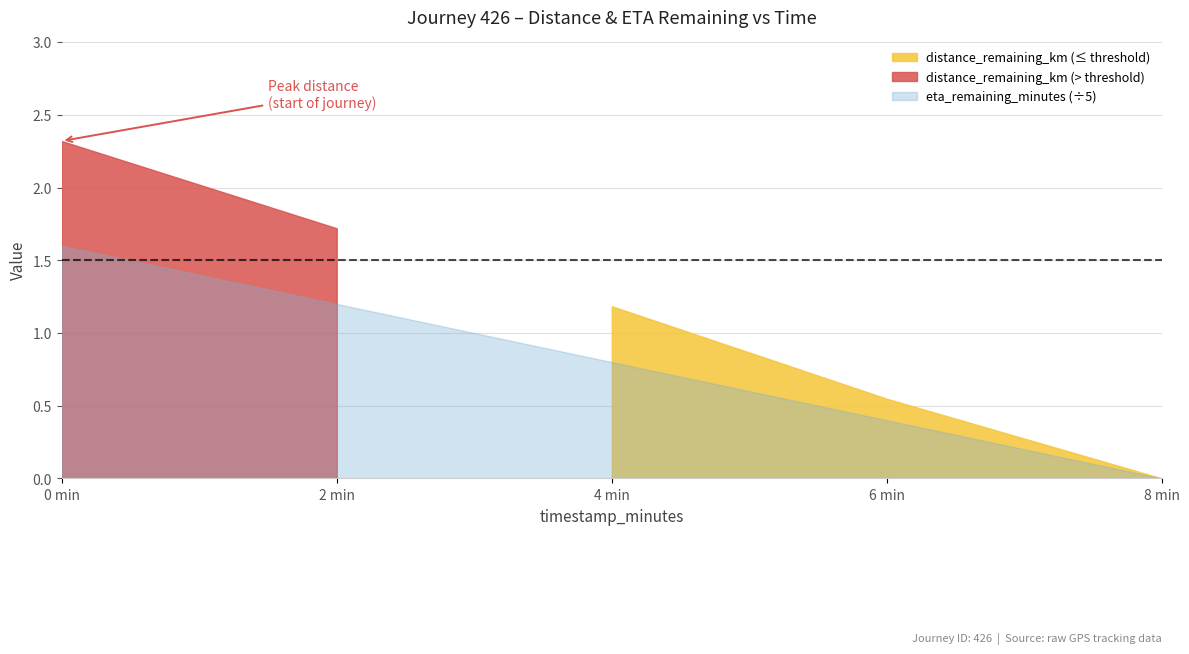

What is the value of the eta_remaining_minutes point at the 4th from the left?

2.0